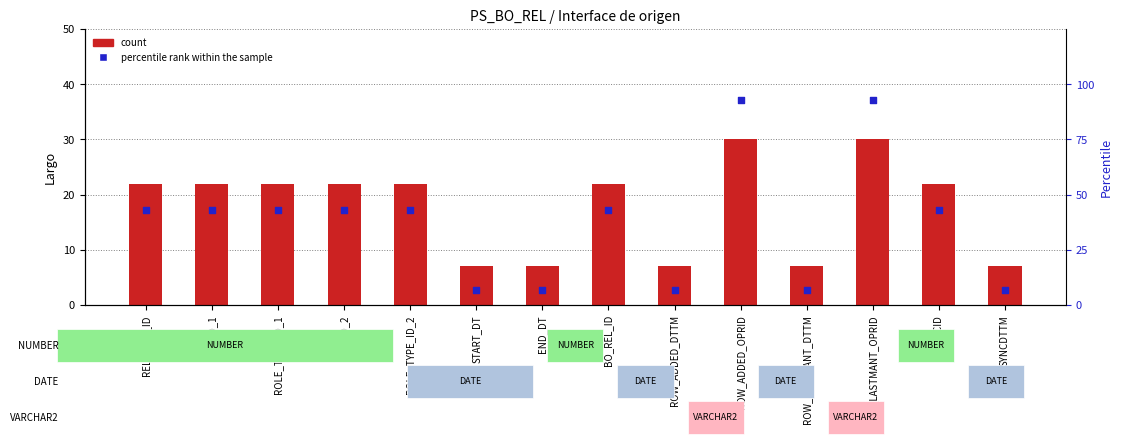

What is the total value across all series at ROLE_TYPE_ID_1?

65